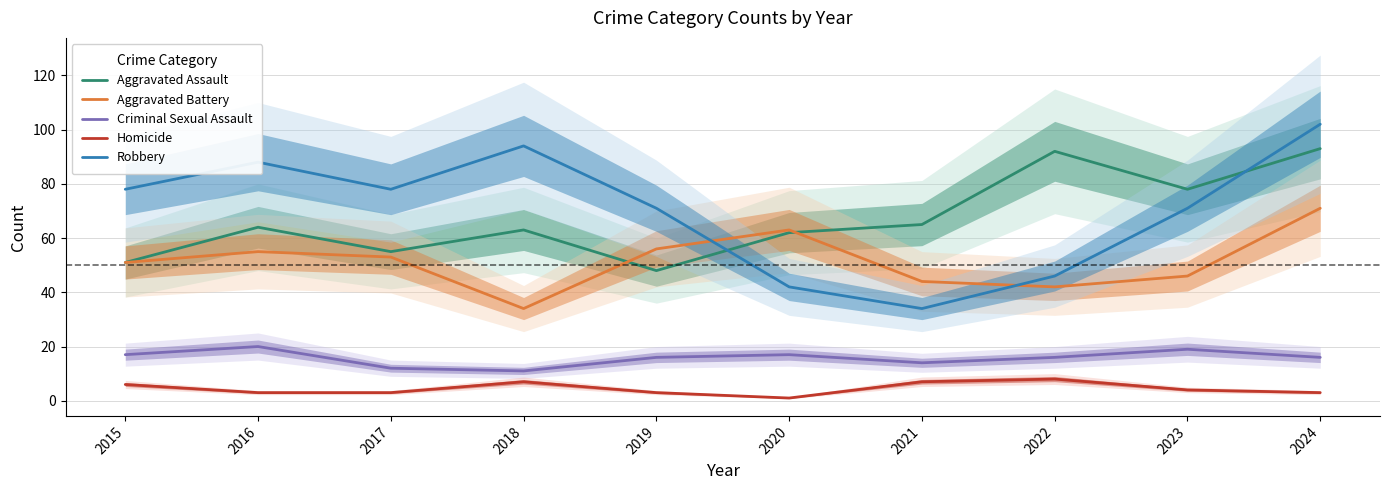

What is the sum of all Homicide values?

45